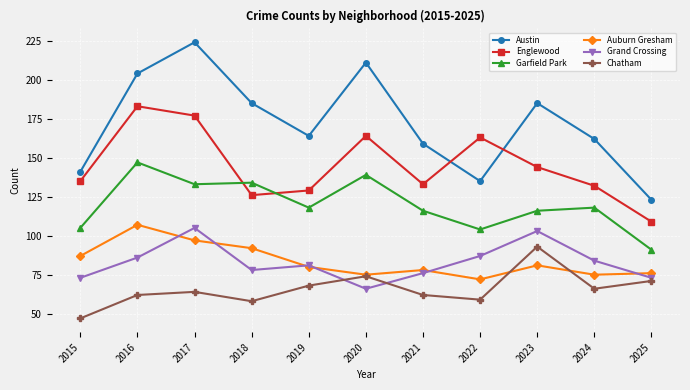

What is the difference between the maximum and second lowest values in the Auburn Gresham series?

32